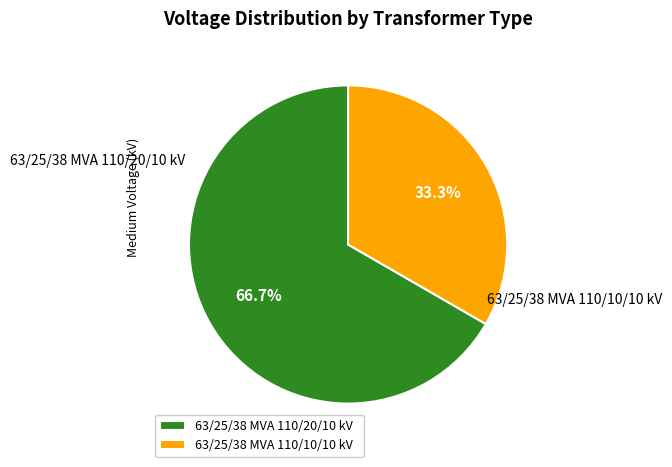

To the nearest percent, what is the combined percentage of 63/25/38 MVA 110/20/10 kV and 63/25/38 MVA 110/10/10 kV?

100%